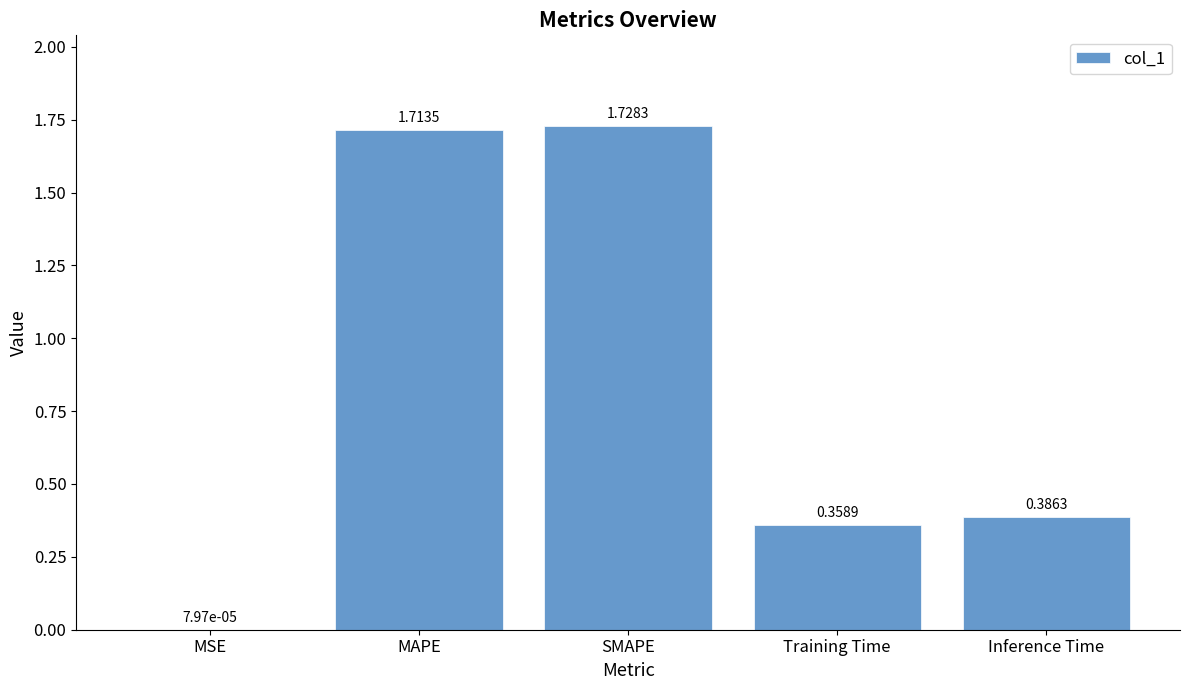

Approximately how many times larger is the value at MAPE compared to SMAPE?

1.0